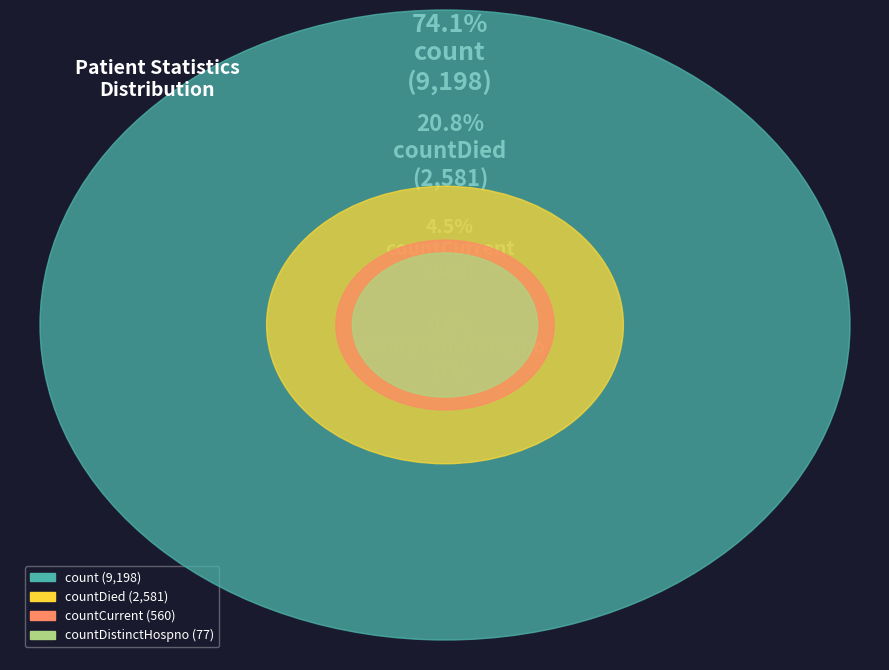

What percentage do countDied and count together represent?

94.9%